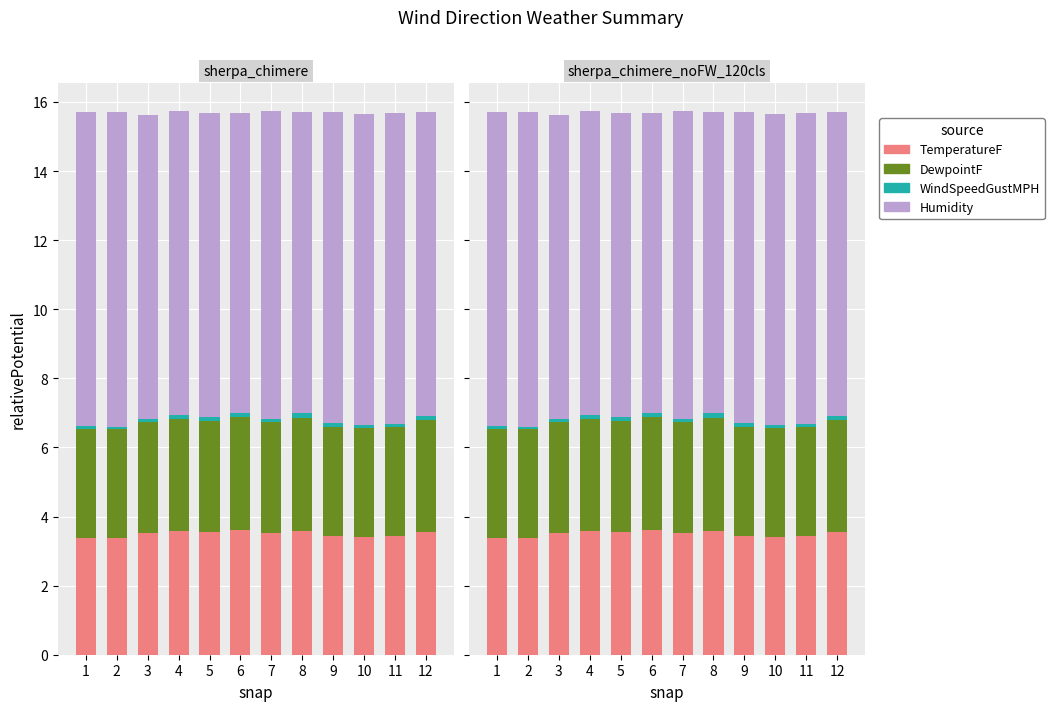

Read the DewpointF value at 9.

3.2